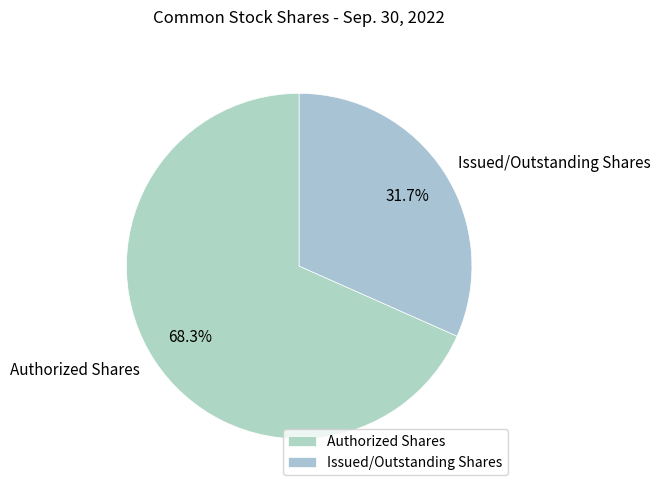

What percentage do Authorized Shares and Issued/Outstanding Shares together represent?

100.0%